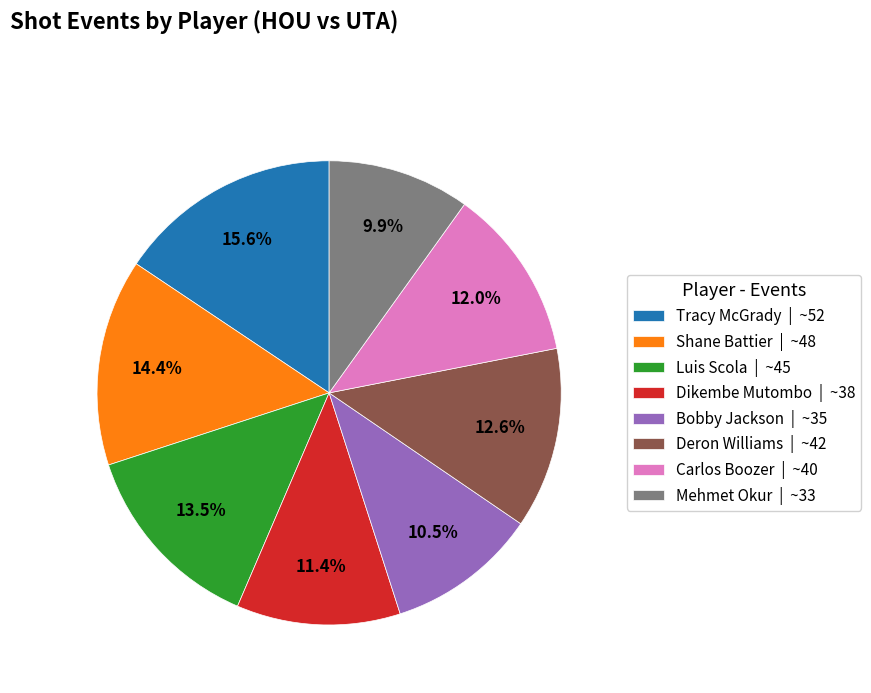

How many segments does this pie chart have?

8